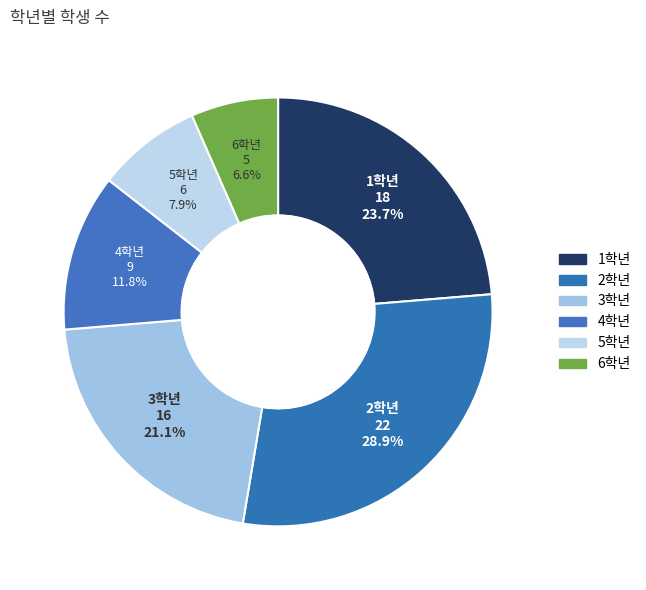

What is the smallest slice in the pie chart?

6학년